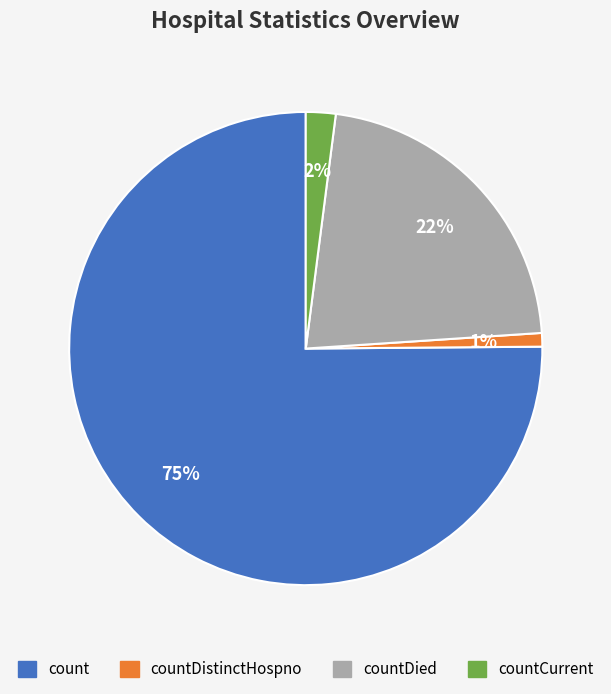

Does any single category account for the majority?

Yes